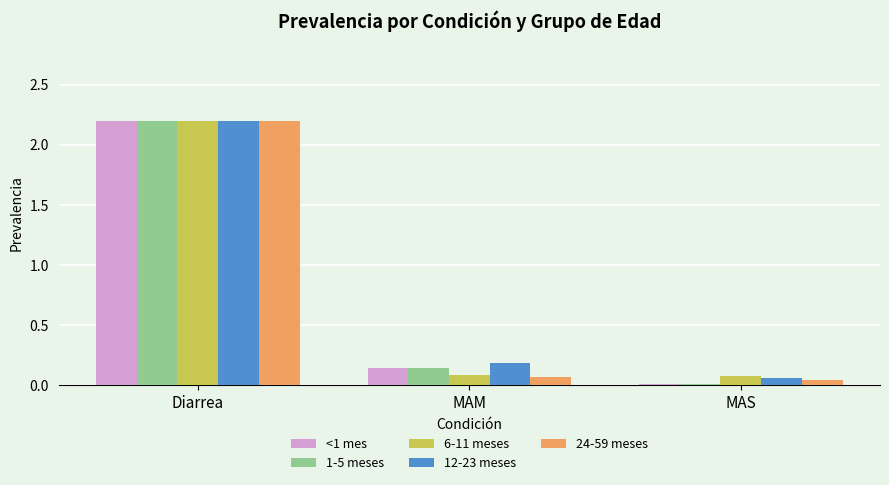

How many bars are there in total?

15